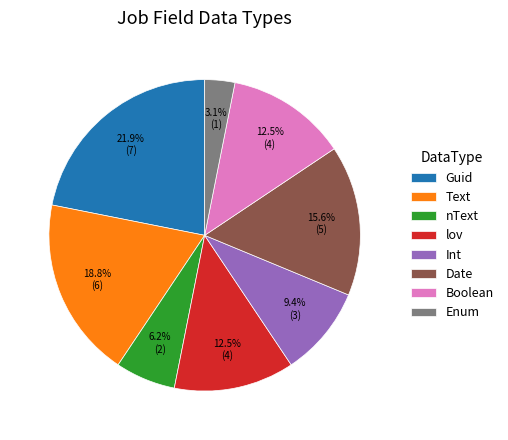

Is it true that Guid is 10% of the pie?

False